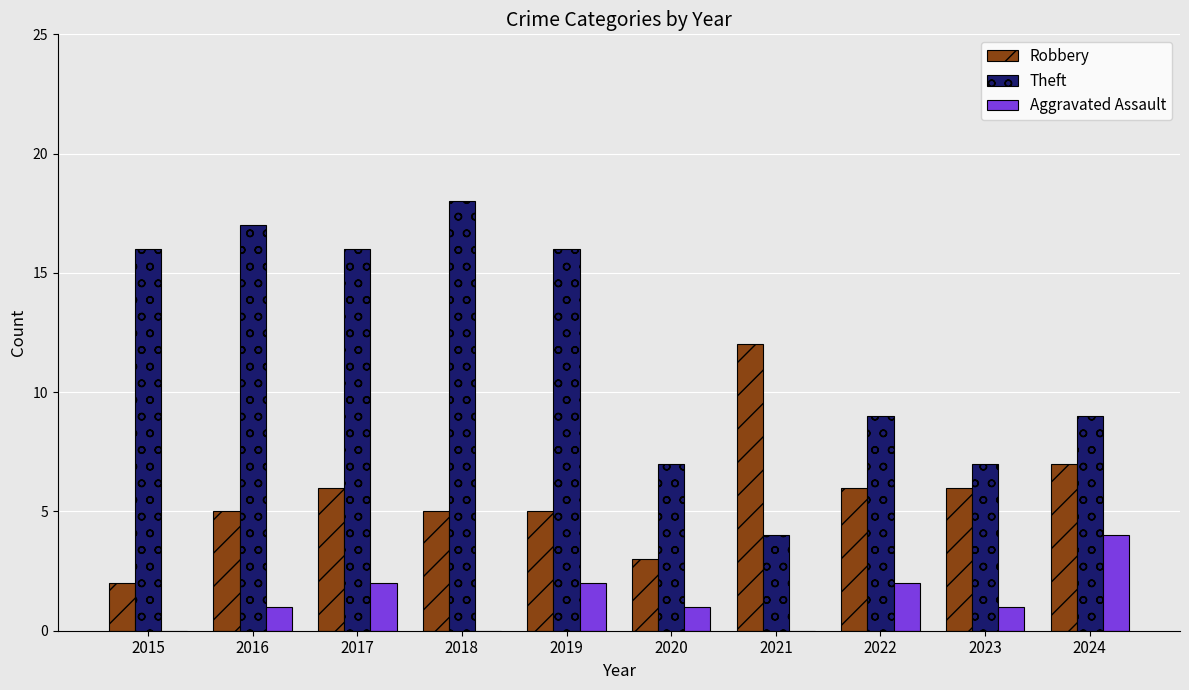

Are the bars grouped side by side (vs. stacked)?

Yes